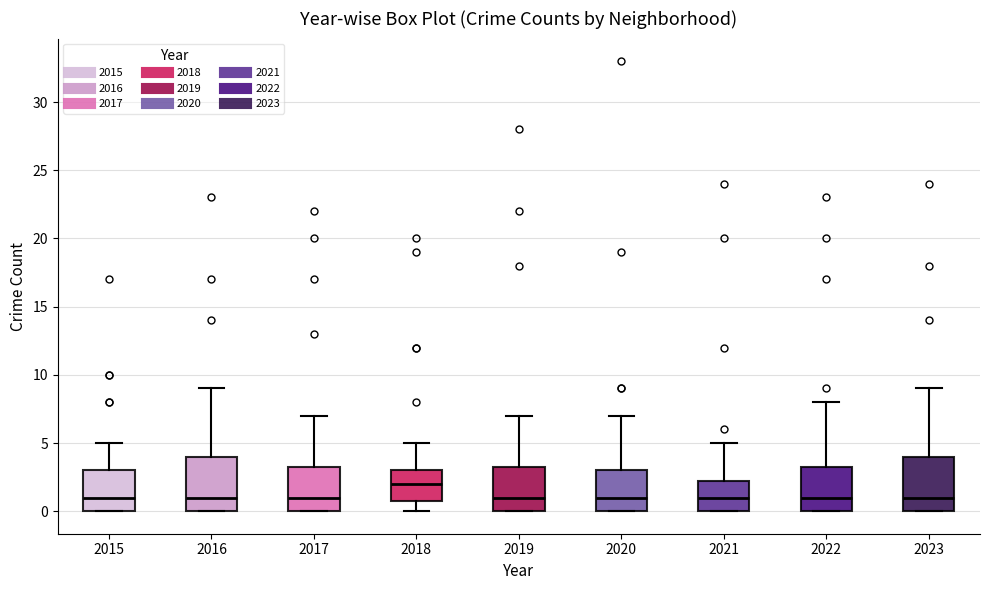

Reading left to right, transcribe this box plot: for each box, give where its median line is, the range the box spans, and where its two whiskers end, as read against the y-axis. The values are not printed on the chart, so give them approximately, as read against the axis.

2015: median 1.0, box 0.0 to 3.0, whiskers 0.0 to 5.0
2016: median 1.0, box 0.0 to 4.0, whiskers 0.0 to 9.0
2017: median 1.0, box 0.0 to 3.5, whiskers 0.0 to 7.0
2018: median 2.0, box 1.0 to 3.0, whiskers 0.0 to 5.0
2019: median 1.0, box 0.0 to 3.5, whiskers 0.0 to 7.0
2020: median 1.0, box 0.0 to 3.0, whiskers 0.0 to 7.0
2021: median 1.0, box 0.0 to 2.5, whiskers 0.0 to 5.0
2022: median 1.0, box 0.0 to 3.5, whiskers 0.0 to 8.0
2023: median 1.0, box 0.0 to 4.0, whiskers 0.0 to 9.0